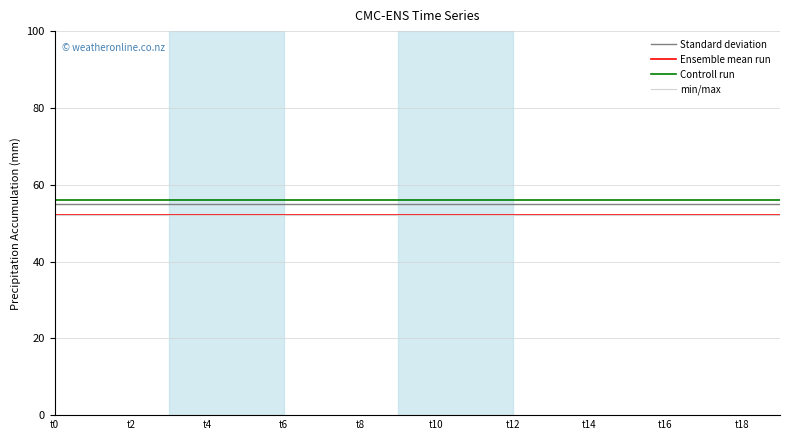

Does the chart have visible grid lines?

Yes